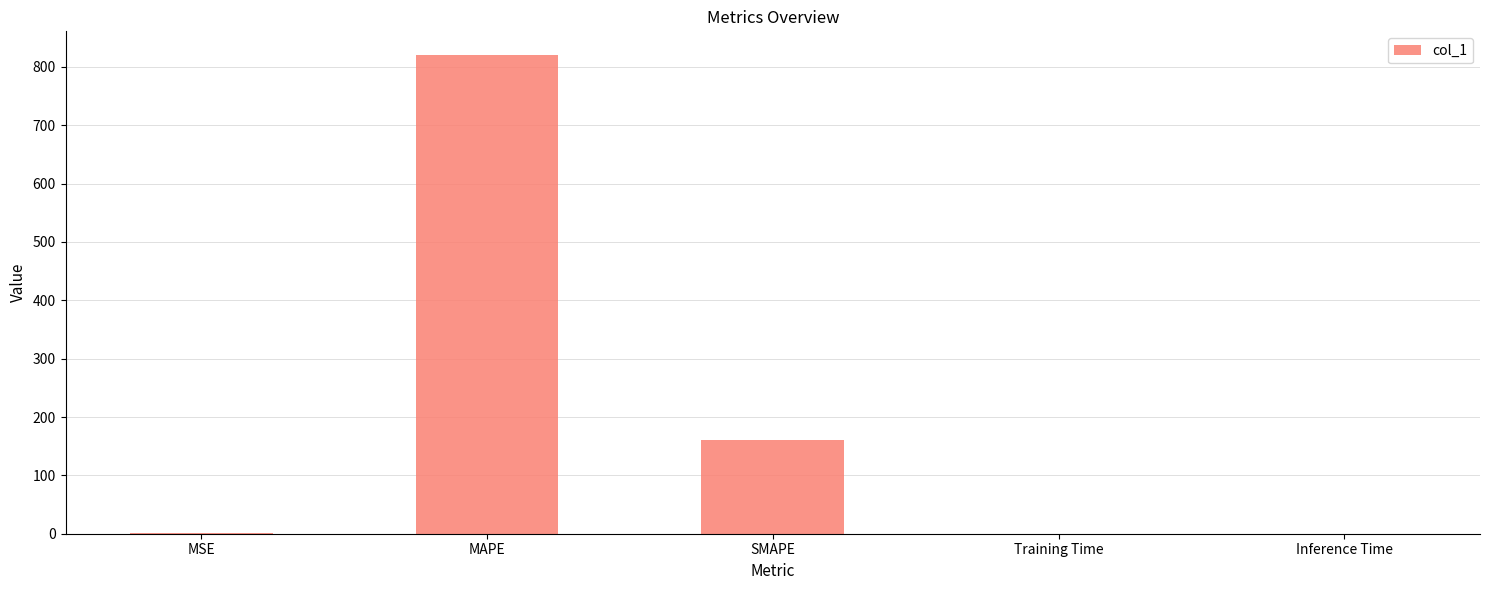

Read the value at MSE.

0.6